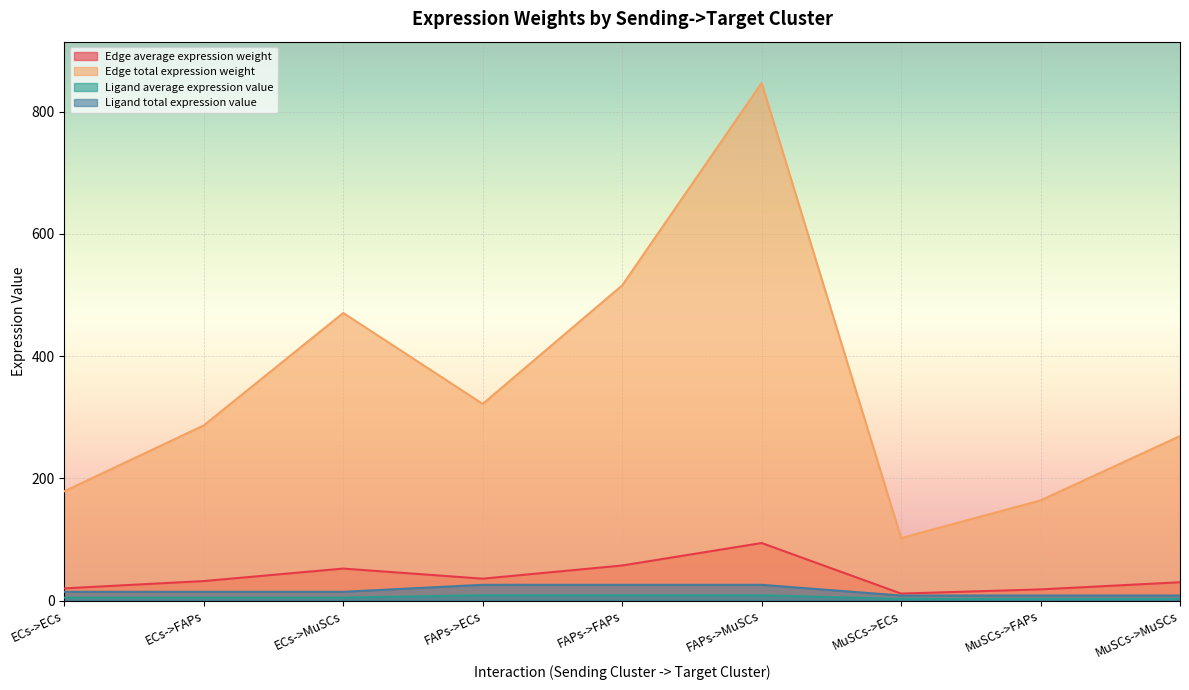

True or false: Ligand total expression value has more than 0 interior local peaks.

False